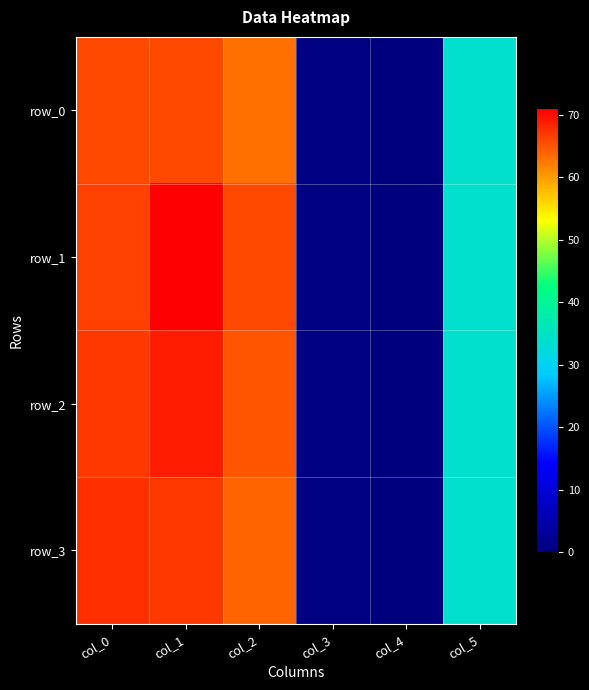

How many distinct data groups are displayed?

4